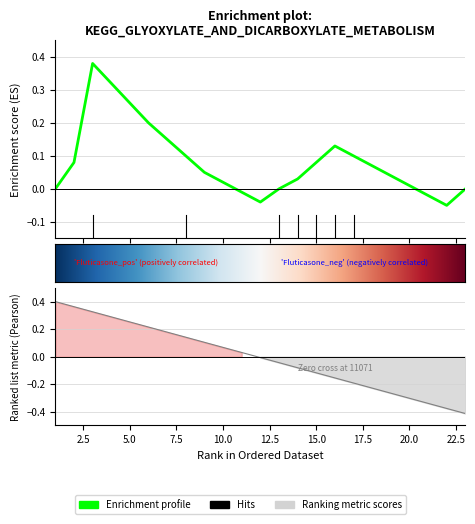

Which has a higher value, 8 or 7?

7